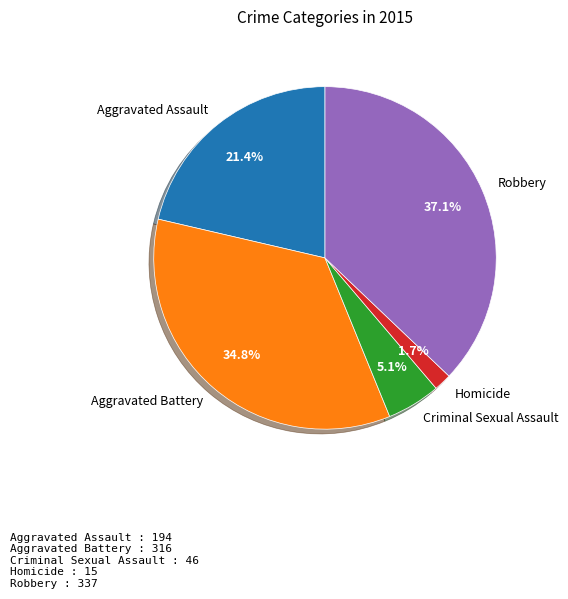

Which slice is the smallest?

Homicide